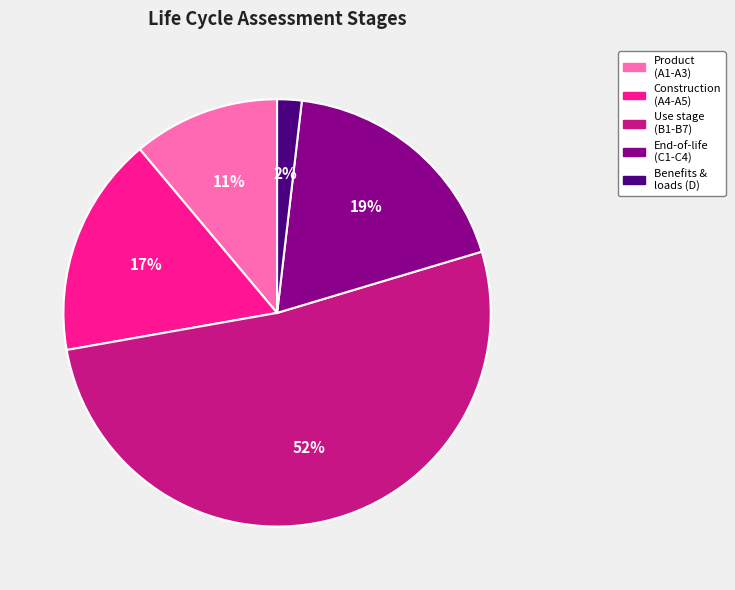

Which slice is the largest?

Use stage (B1-B7)